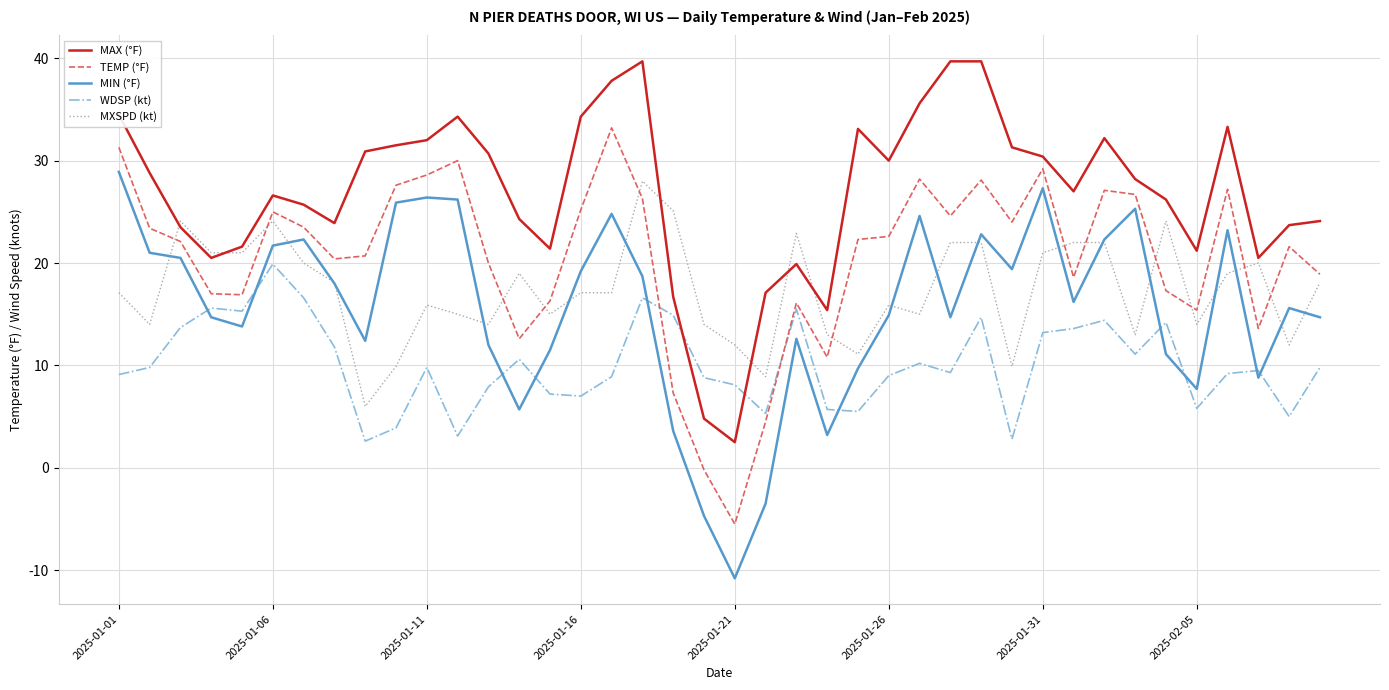

What is the smallest value displayed?

-10.8